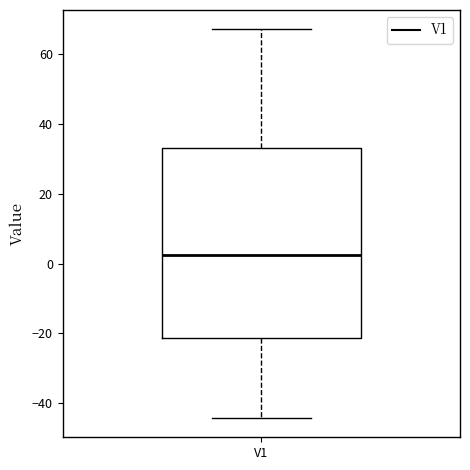

Transcribe this box plot: give where the median line is, the range the box spans, and where the two whiskers end, as read against the y-axis. The values are not printed on the chart, so give them approximately, as read against the axis.

median 2, box -22 to 34, whiskers -44 to 68